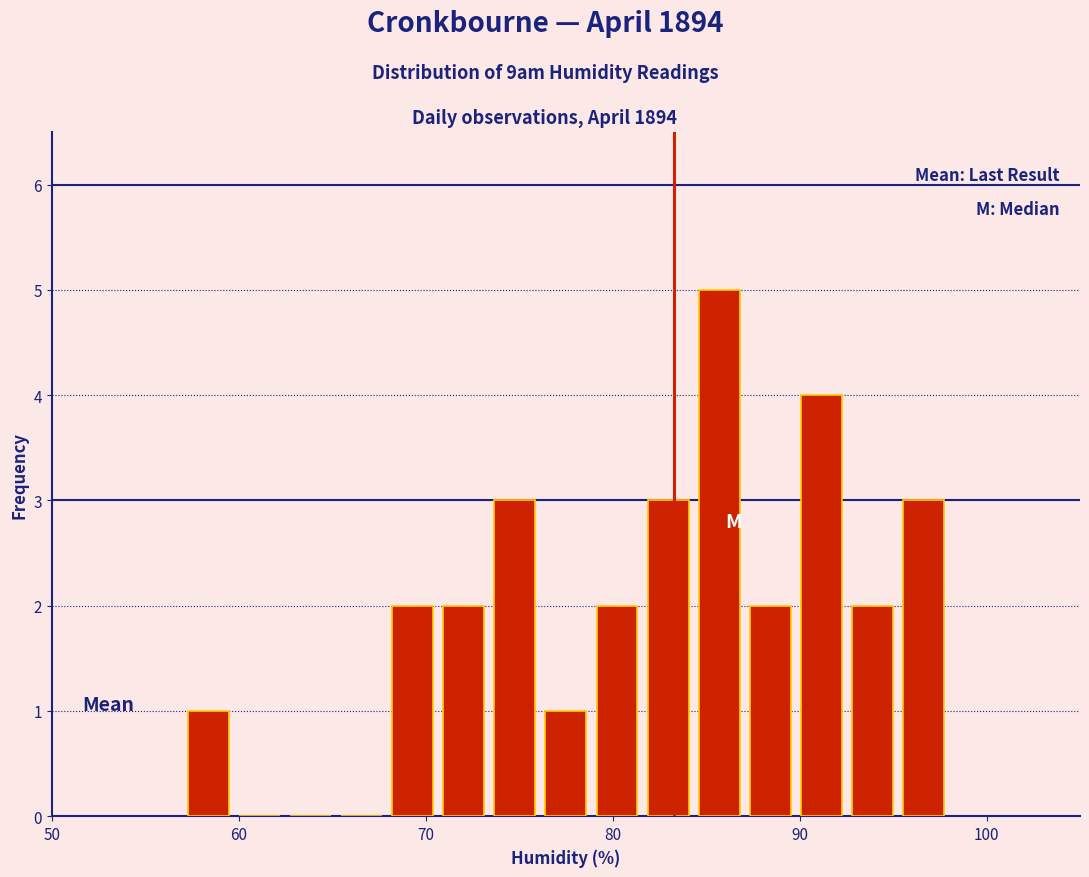

Read against the x-axis, roughly where is the centre of the tallest bar?

86